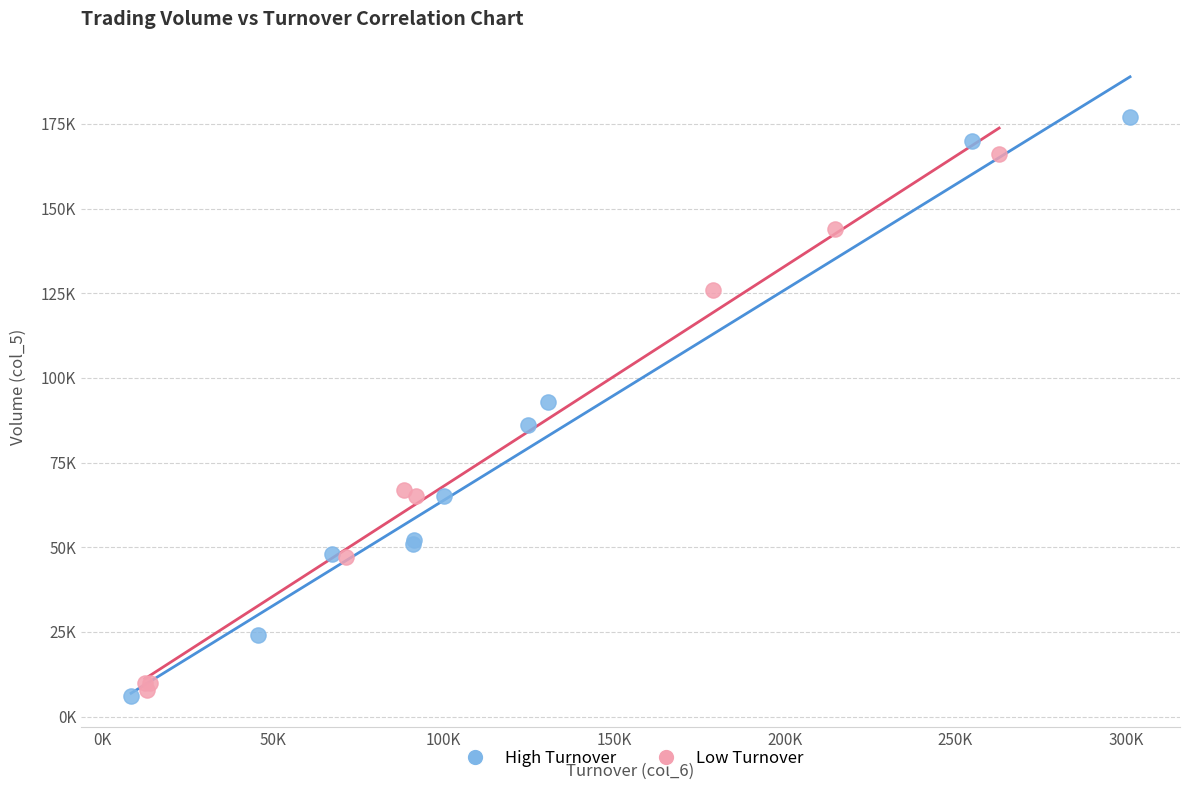

Which series contains the lowest Y value?

High Turnover